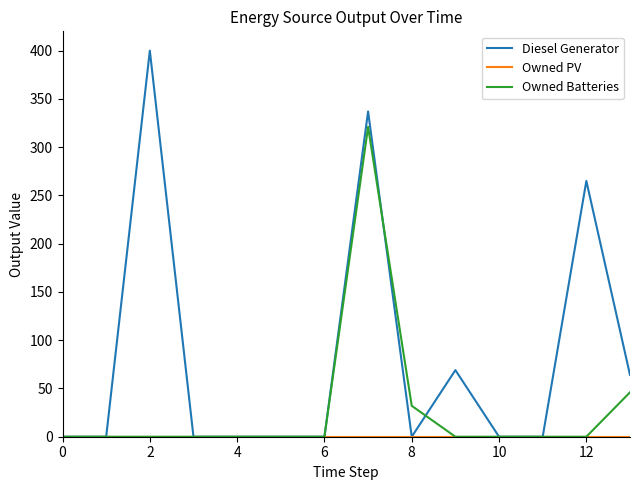

Which series has the largest range (max minus min)?

Diesel Generator